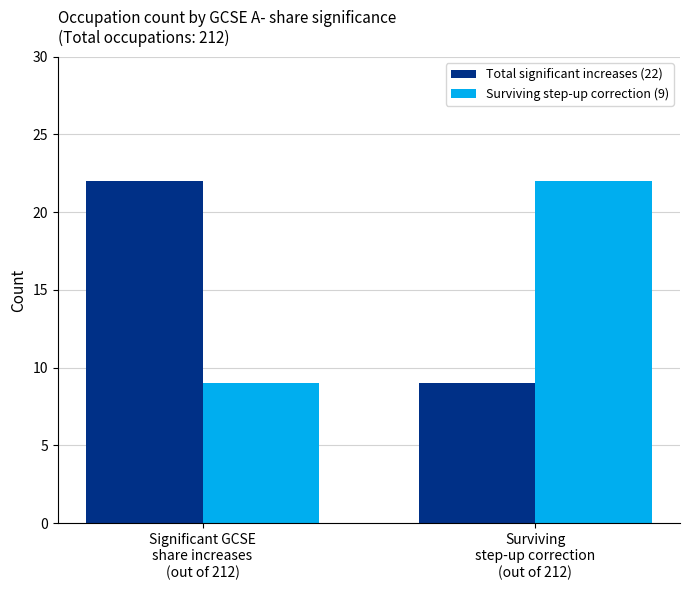

Reading right to left, list all the values displayed in this chart.

Total significant increases (22): Surviving
step-up correction
(out of 212)=9	Significant GCSE
share increases
(out of 212)=22
Surviving step-up correction (9): Surviving
step-up correction
(out of 212)=22	Significant GCSE
share increases
(out of 212)=9